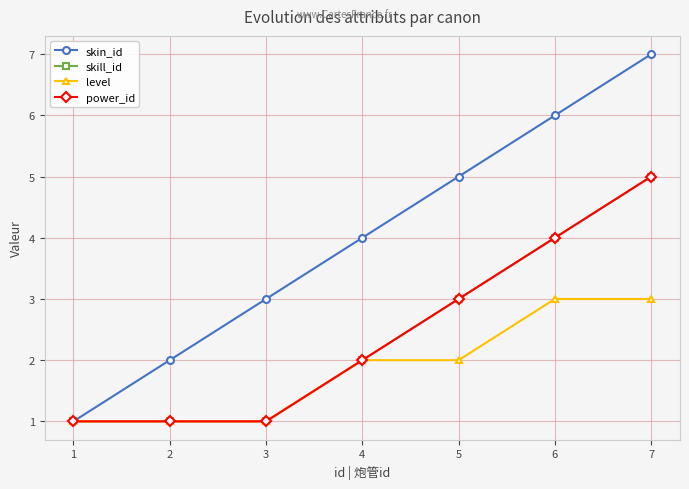

Is this an area chart (filled region under the line)?

No